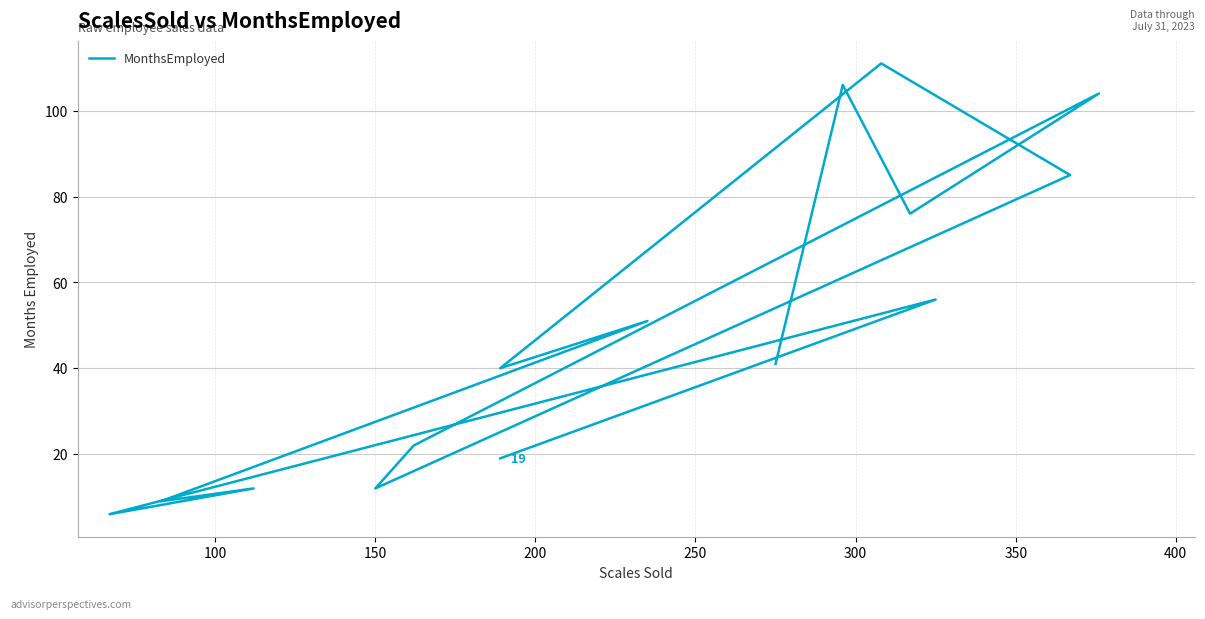

Reading right to left, extract all data points from this chart.

19	56	6	12	9	51	40	111	85	12	22	104	76	106	41